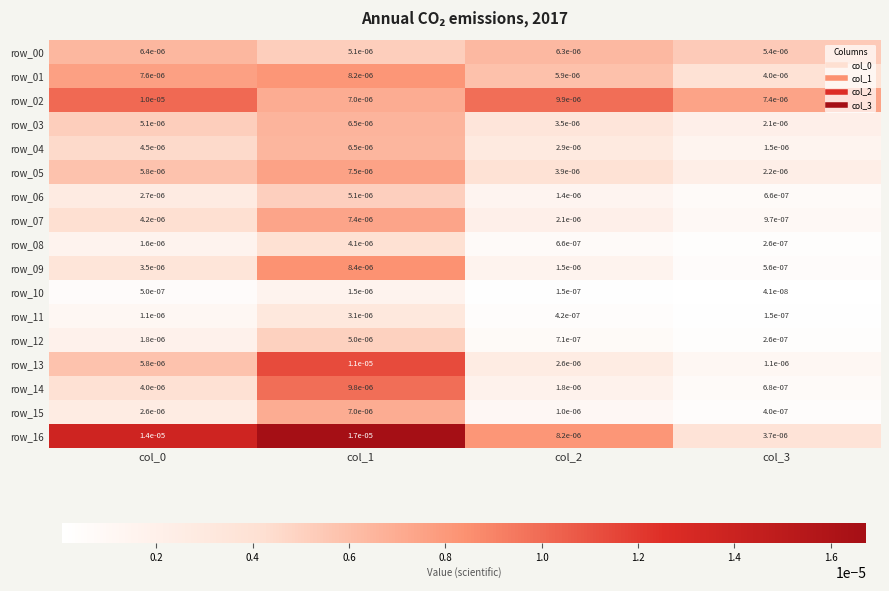

At how many categories does at least one series exceed 0?

4